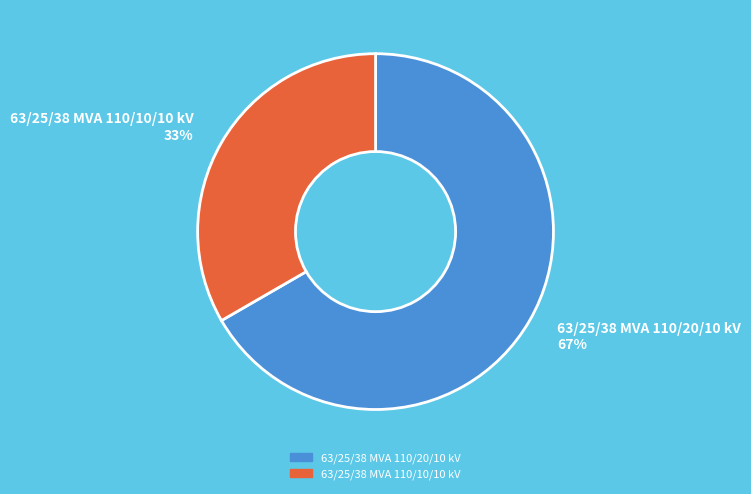

Does 63/25/38 MVA 110/10/10 kV represent more than half of the total?

No